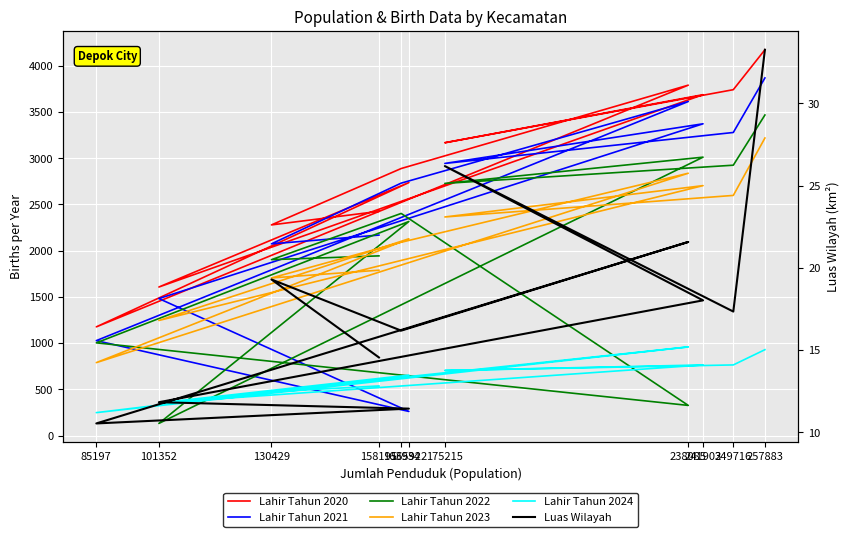

True or false: Lahir Tahun 2024 and Luas Wilayah intersect in this chart.

False